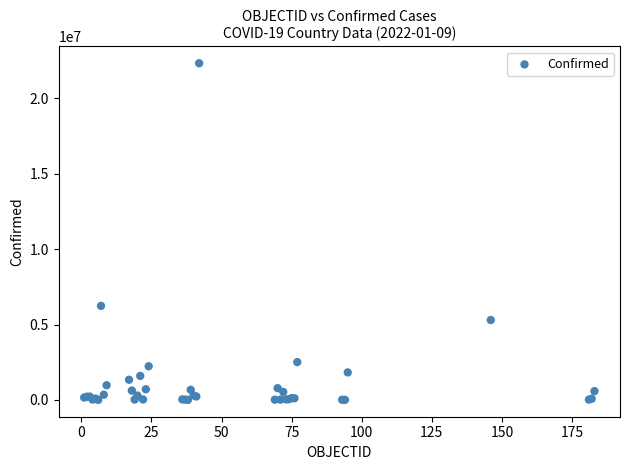

What Y value in the scatter plot is closest to 11165506?

6237525